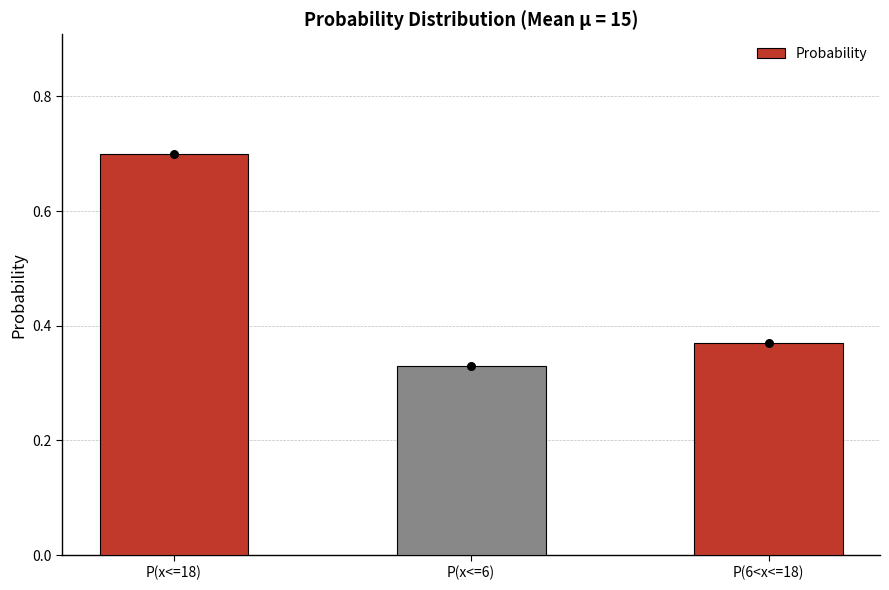

Between P(6<x<=18) and P(x<=18), which is larger?

P(x<=18)